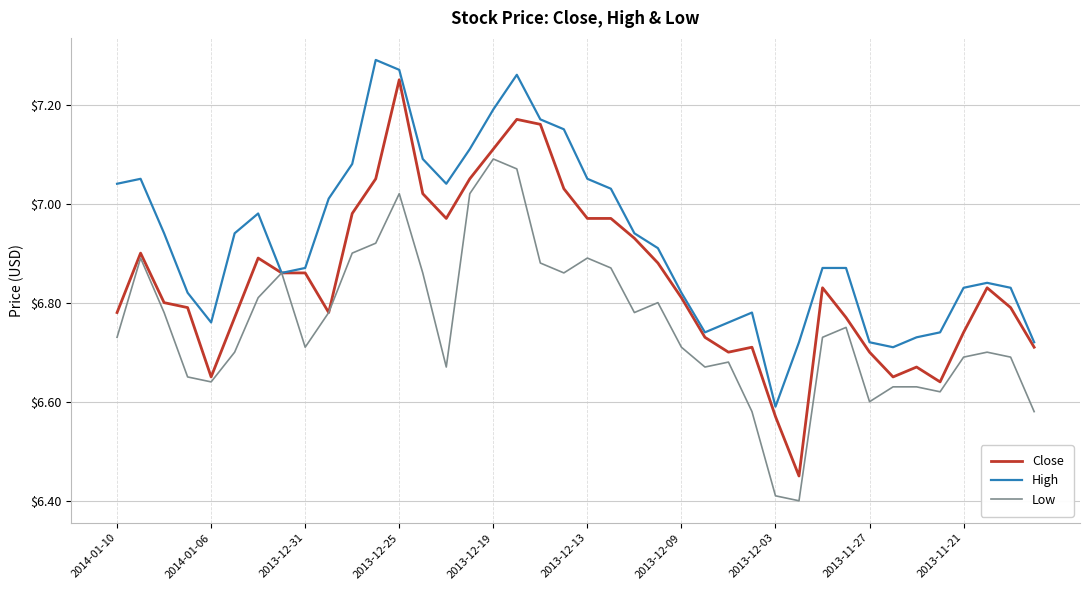

Which series has the widest spread of values?

Close